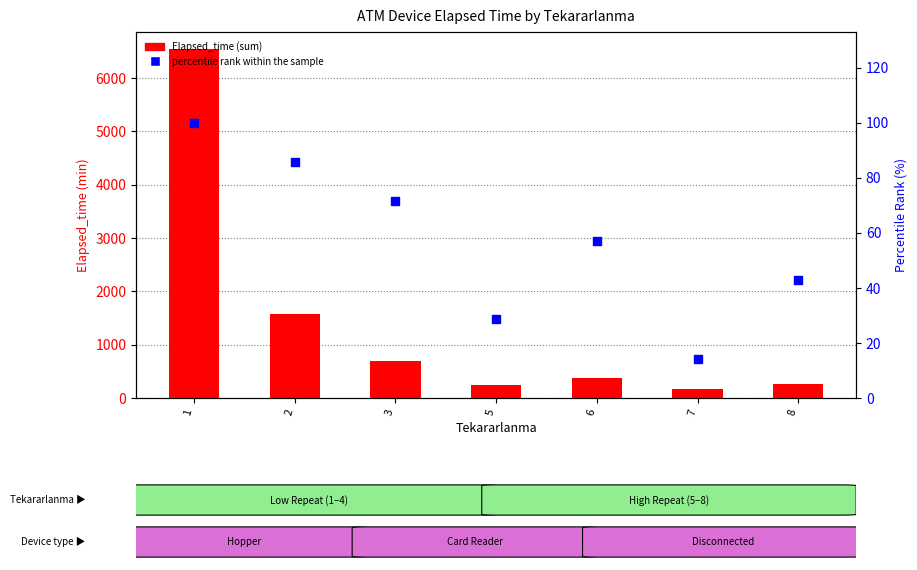

What is the total value across all series at 5?

263.6